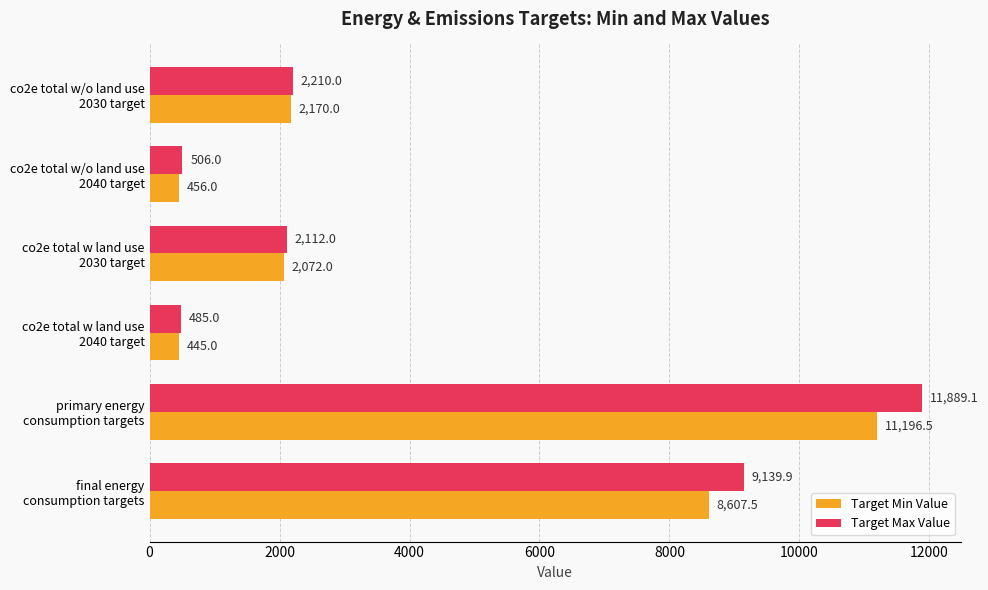

What is the smallest value displayed?

445.0